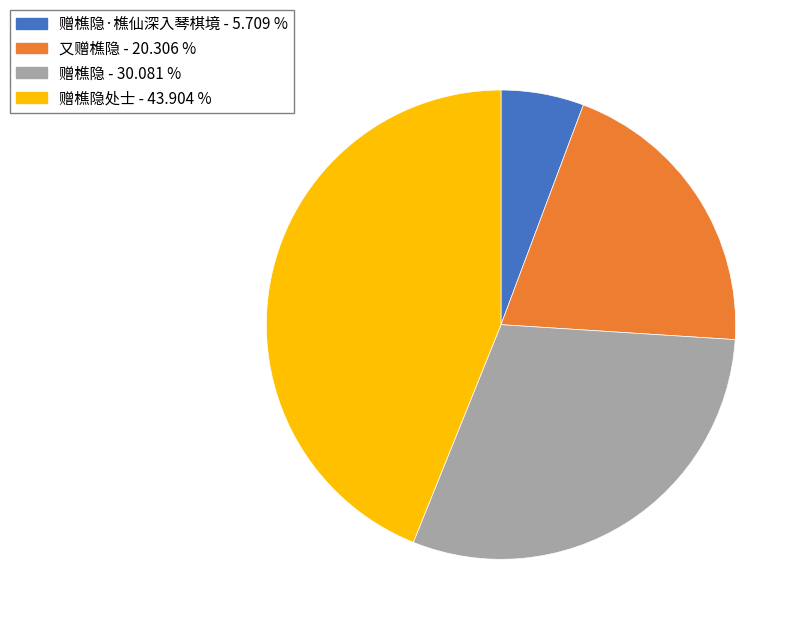

Does any single category account for the majority?

No